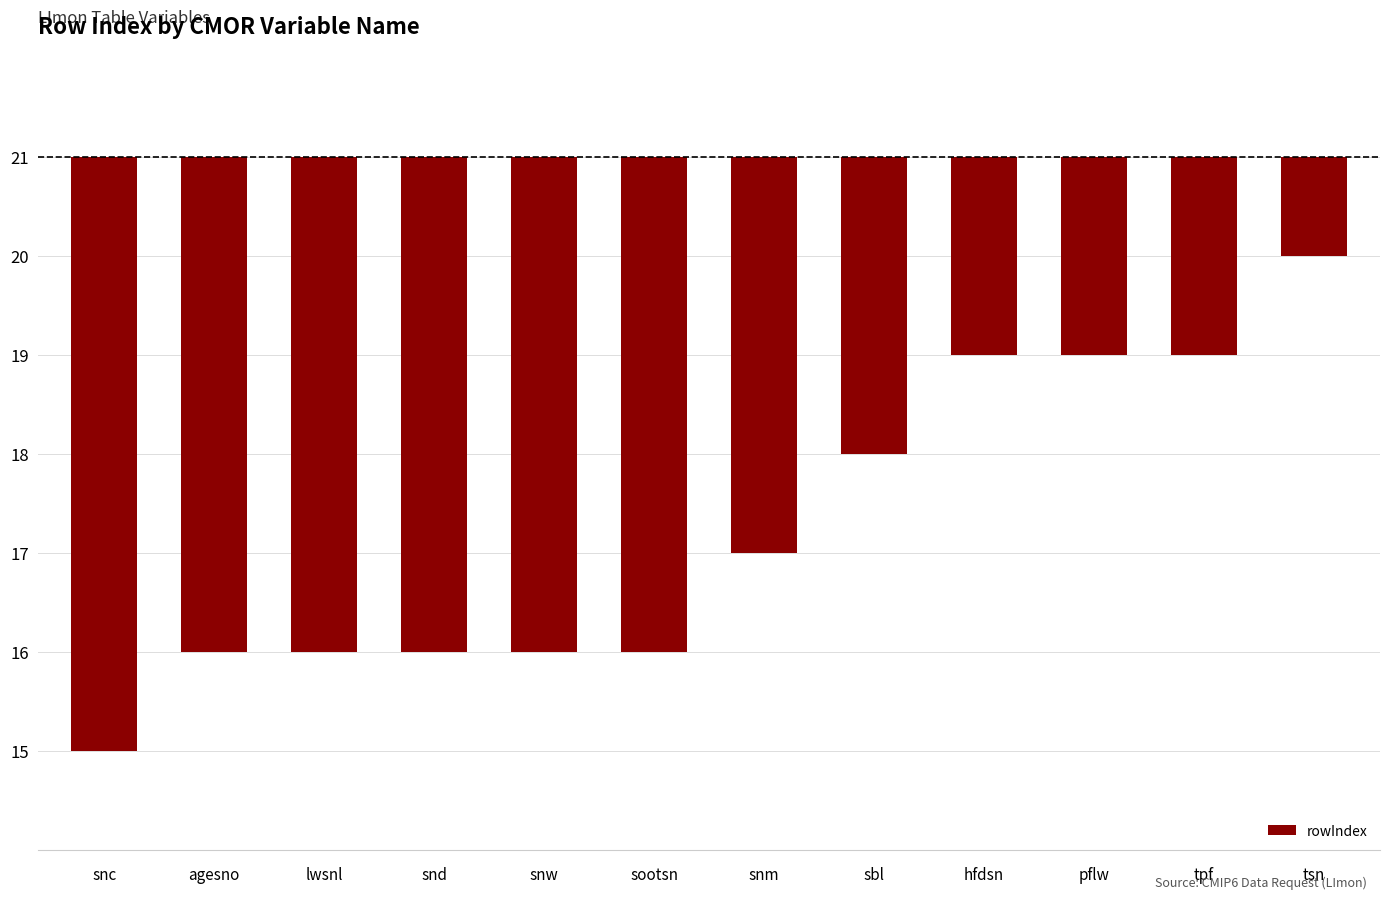

Are the bars horizontal?

No